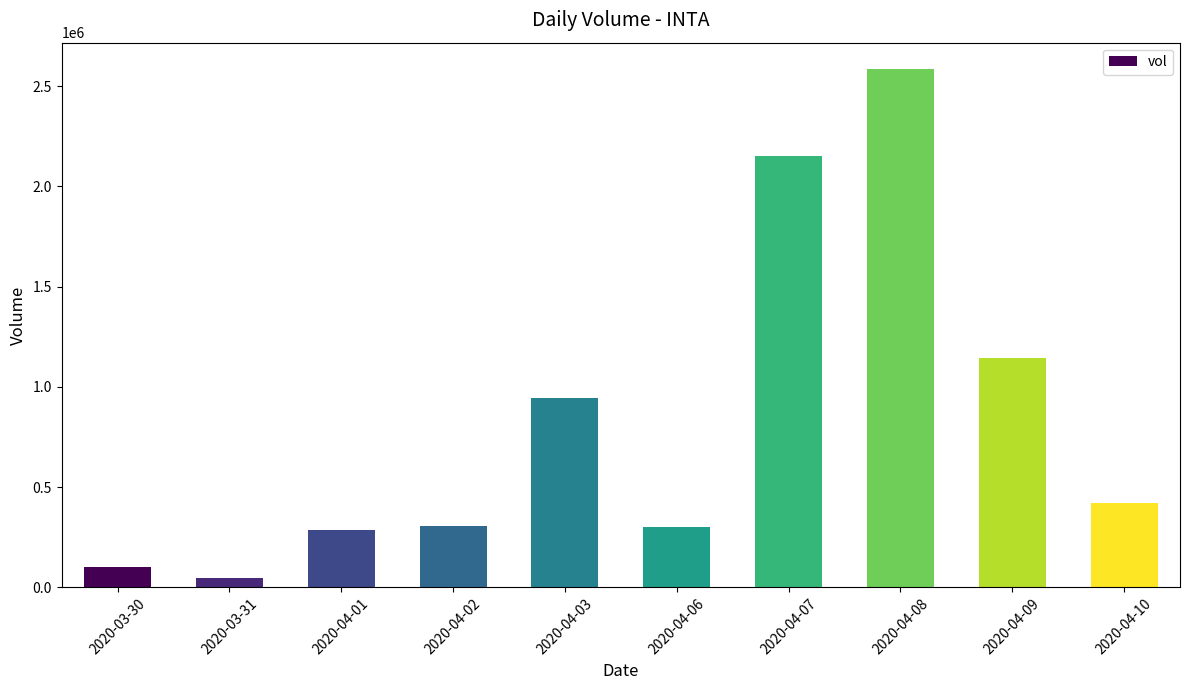

What is the greatest value displayed?

2587500